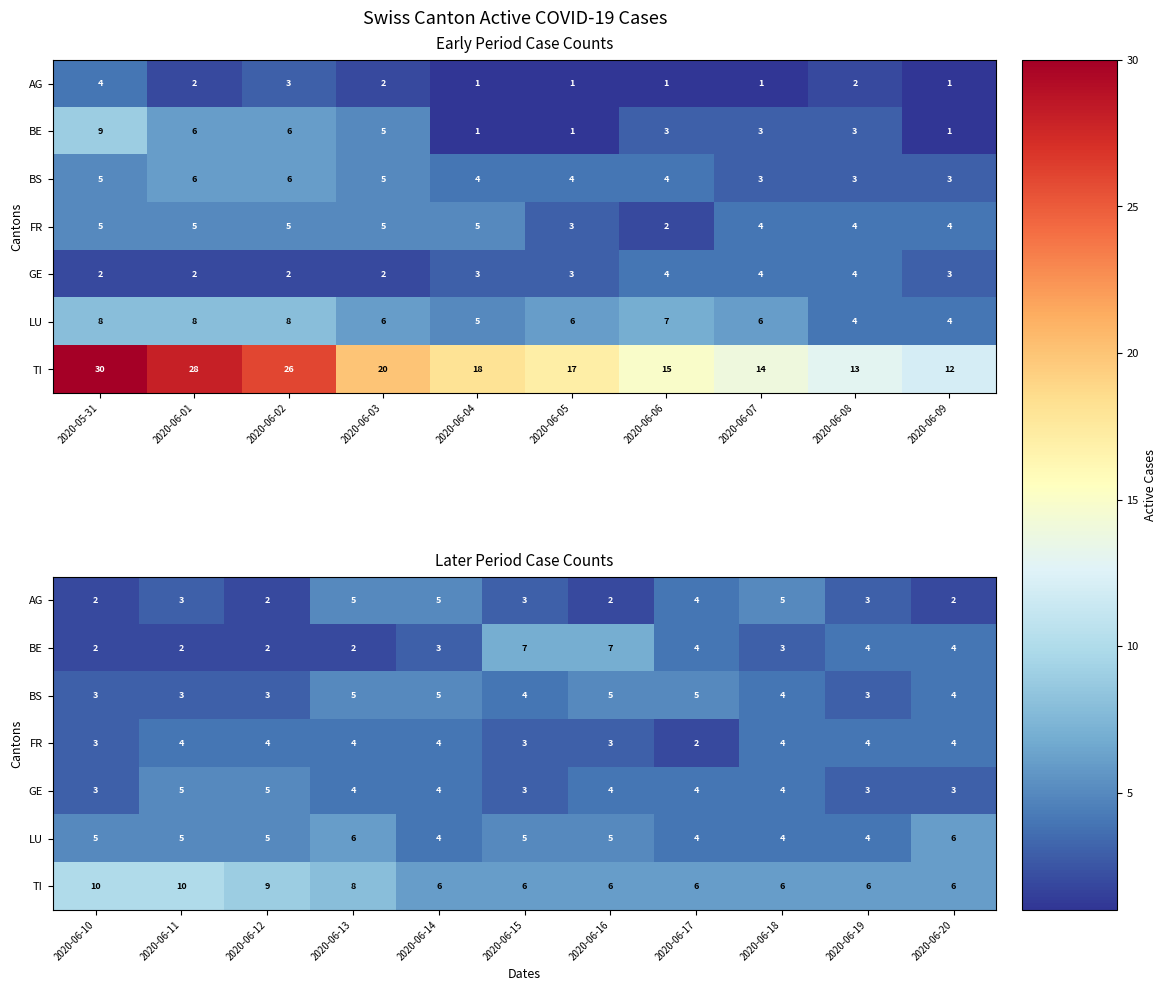

Which series has the largest total across all categories?

TI